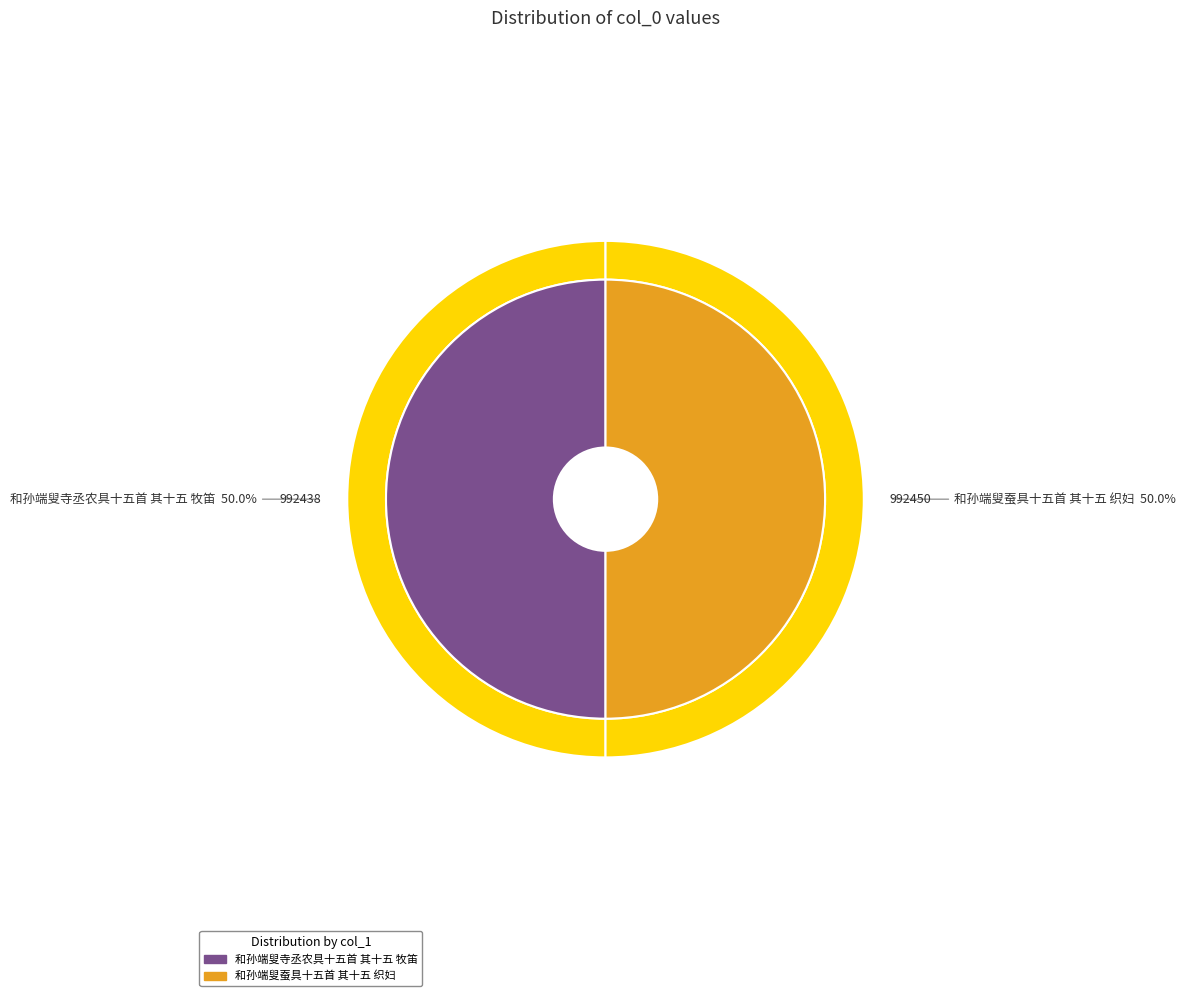

Is there a majority slice in this chart?

Yes